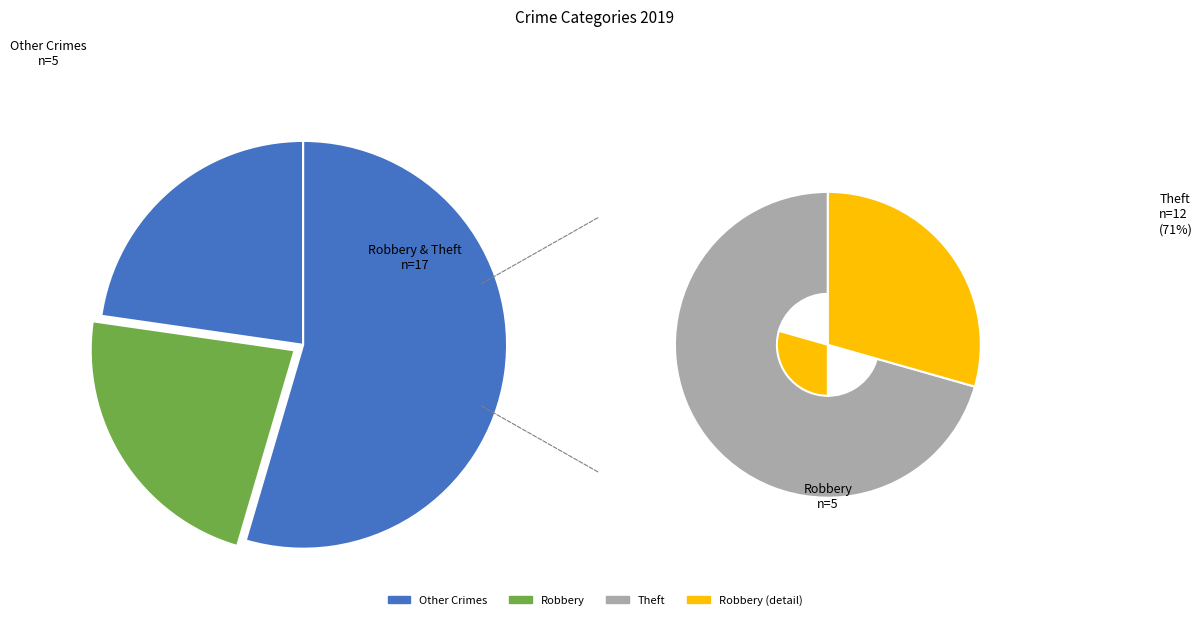

The 1 slice represents 13% of the pie. True or false?

False